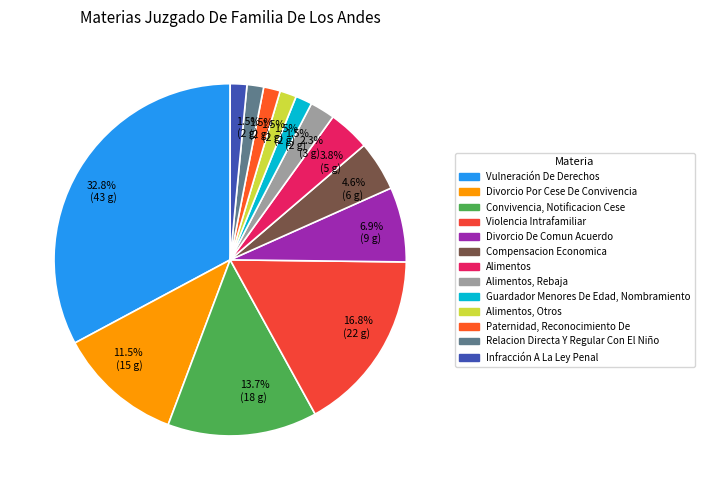

To the nearest percent, what is the difference between the largest and smallest slice percentages?

31%